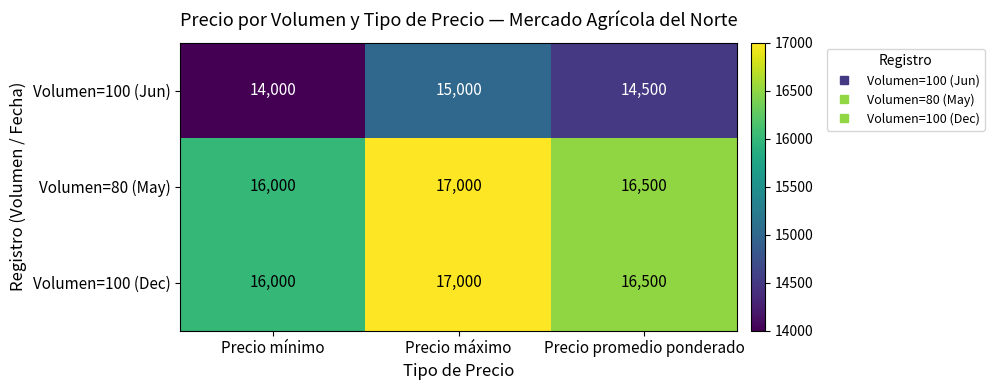

What is the difference between the maximum and minimum values in the Volumen=100 (Dec) series?

1000